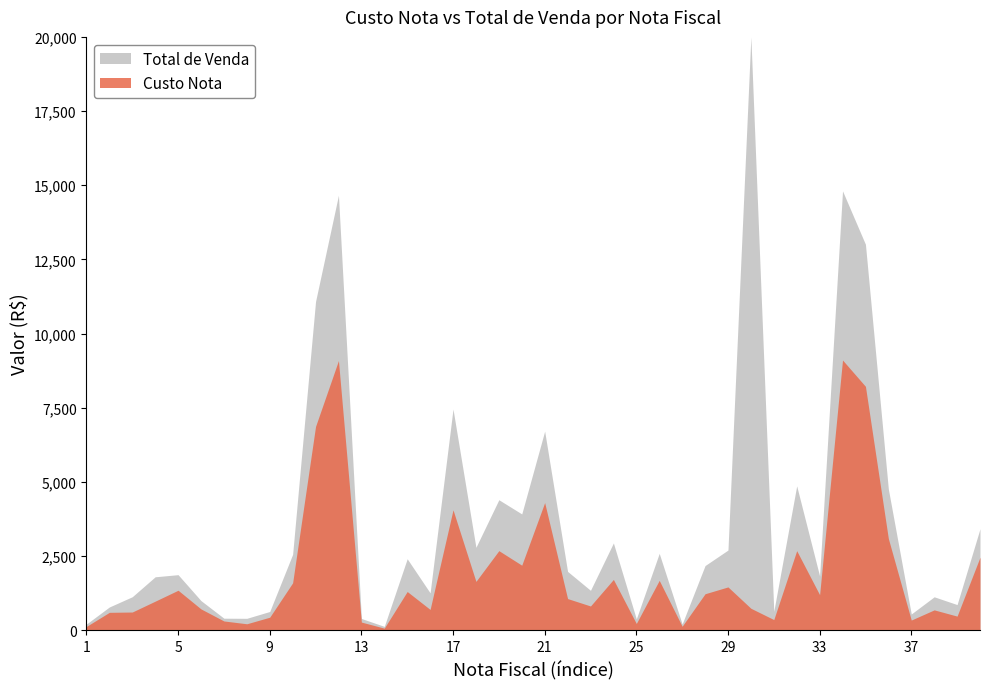

What is the spread (max minus min) of values at 20?

1728.0